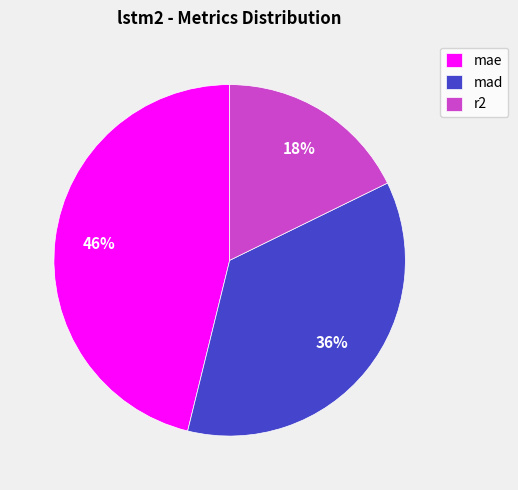

Approximately how many times larger is the value at r2 compared to mae?

0.4